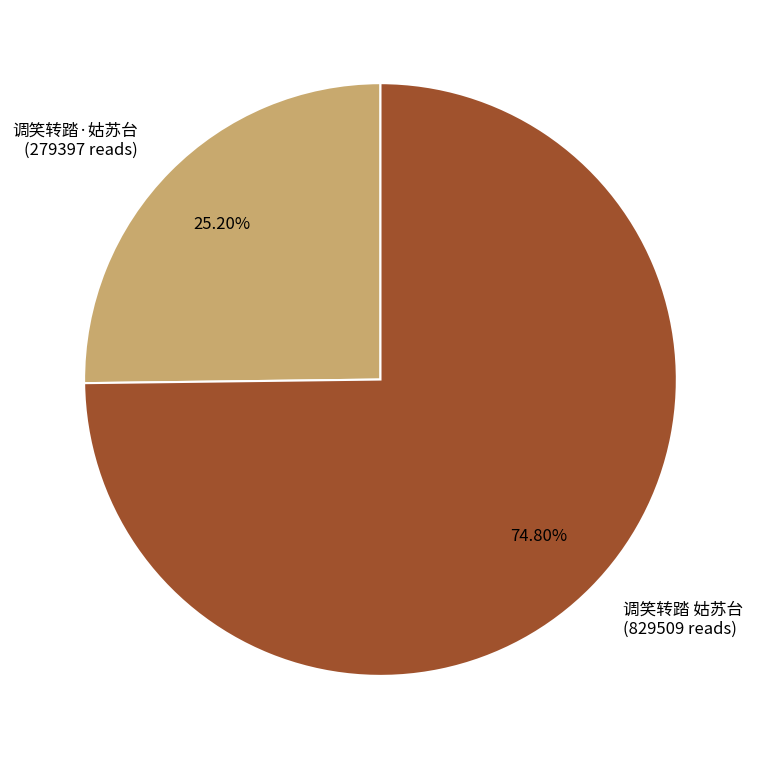

True or false: 调笑转踏·姑苏台 accounts for 25% of the total.

True